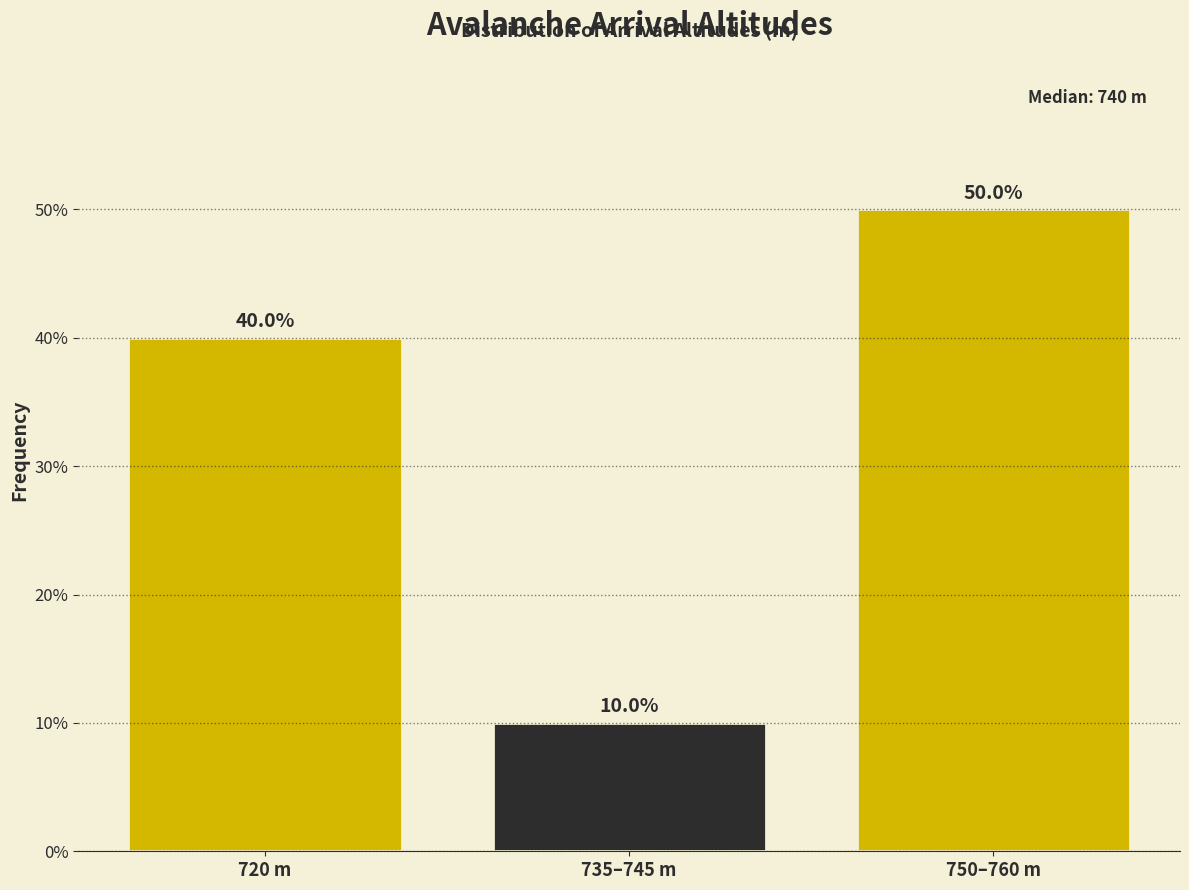

Reading left to right, transcribe all the data shown in this chart.

40	10	50